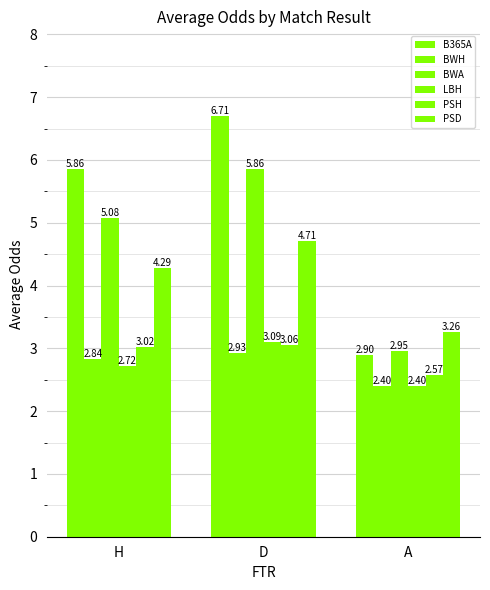

Reading left to right, extract all data points from this chart.

B365A: 5.9	6.7	2.9
BWH: 2.8	2.9	2.4
BWA: 5.1	5.9	3.0
LBH: 2.7	3.1	2.4
PSH: 3.0	3.1	2.6
PSD: 4.3	4.7	3.3